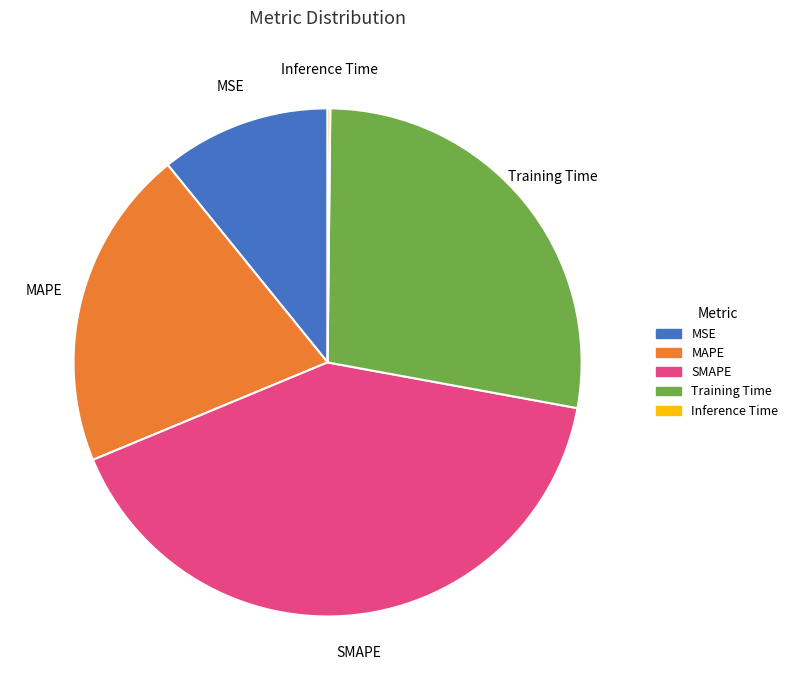

Is the sum of MSE and MAPE greater than half?

No